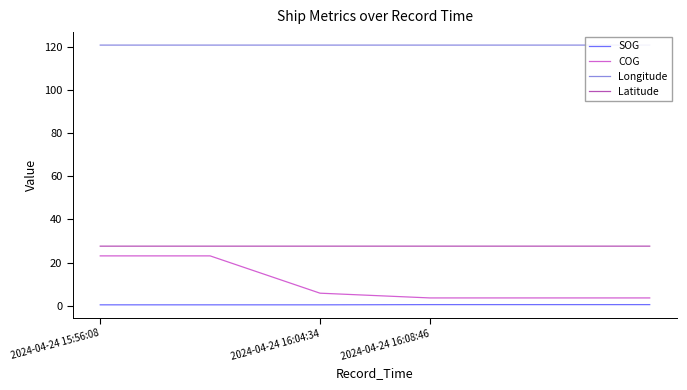

True or false: Latitude and SOG intersect in this chart.

False